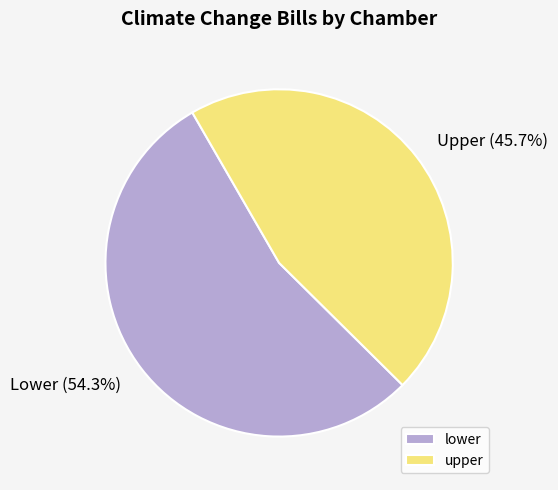

What percentage do lower and upper together represent?

100.0%